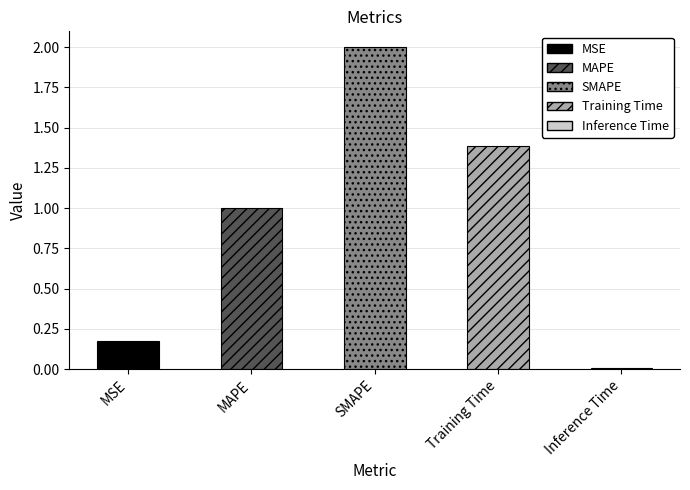

True or false: the data shows 1.8 at Training Time.

False